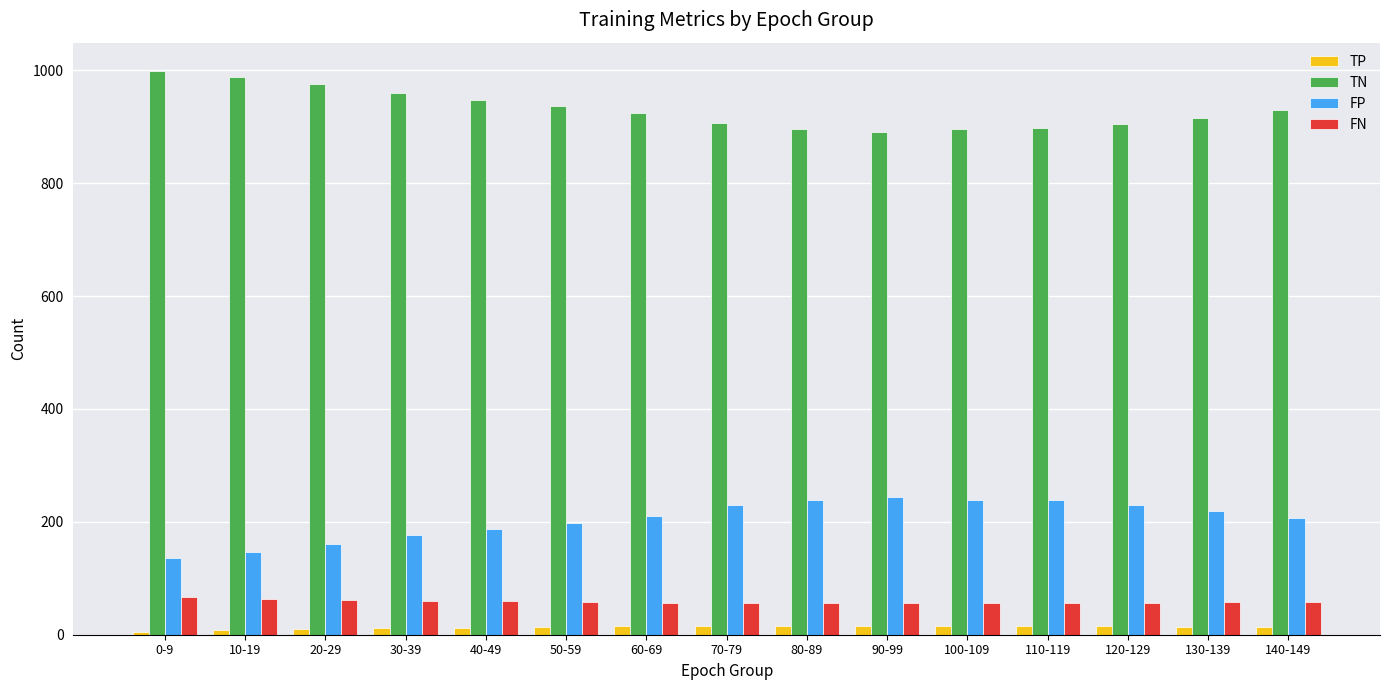

Rank the series by their maximum value, from highest to lowest.

TN, FP, FN, TP